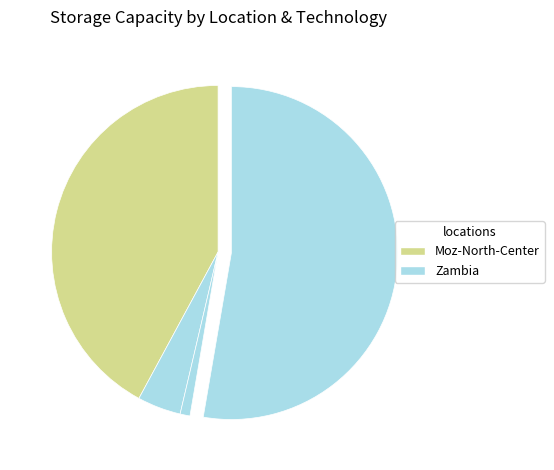

Which slice is the largest?

Zambia (storageC)